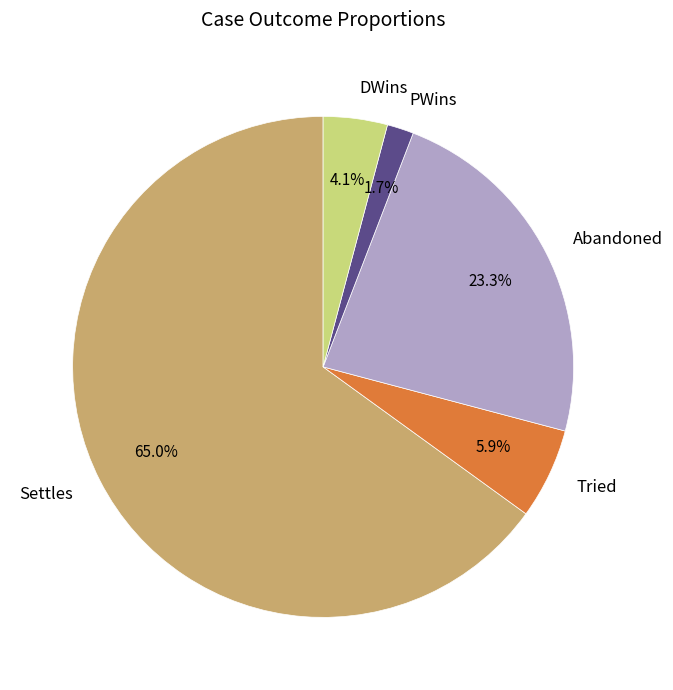

What is the smallest slice in the pie chart?

PWins